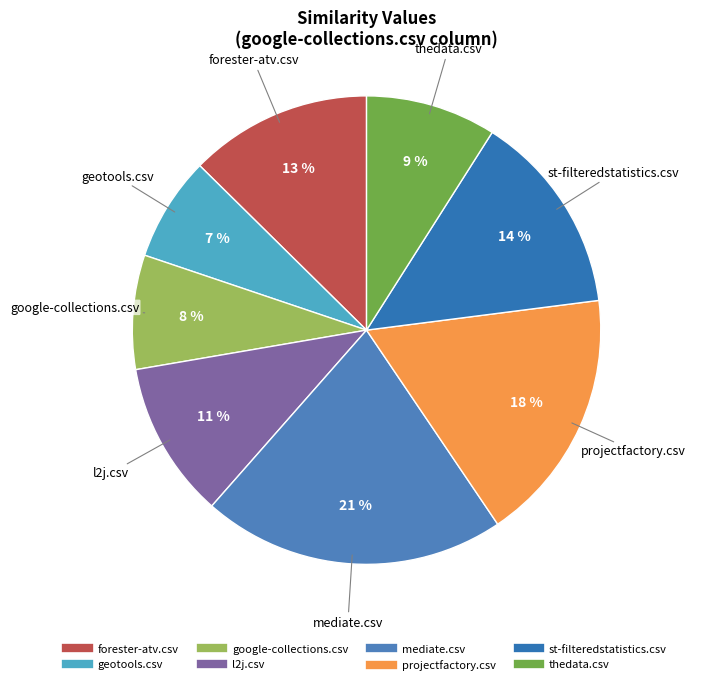

Is there any slice that represents more than half of the pie?

No